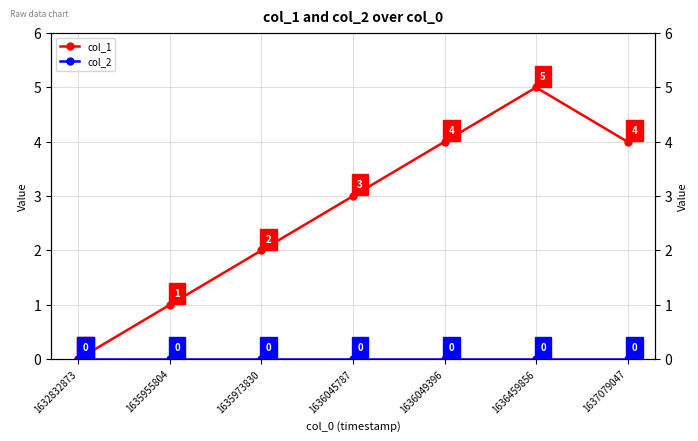

Which label corresponds to the smallest value in the chart?

1632832873